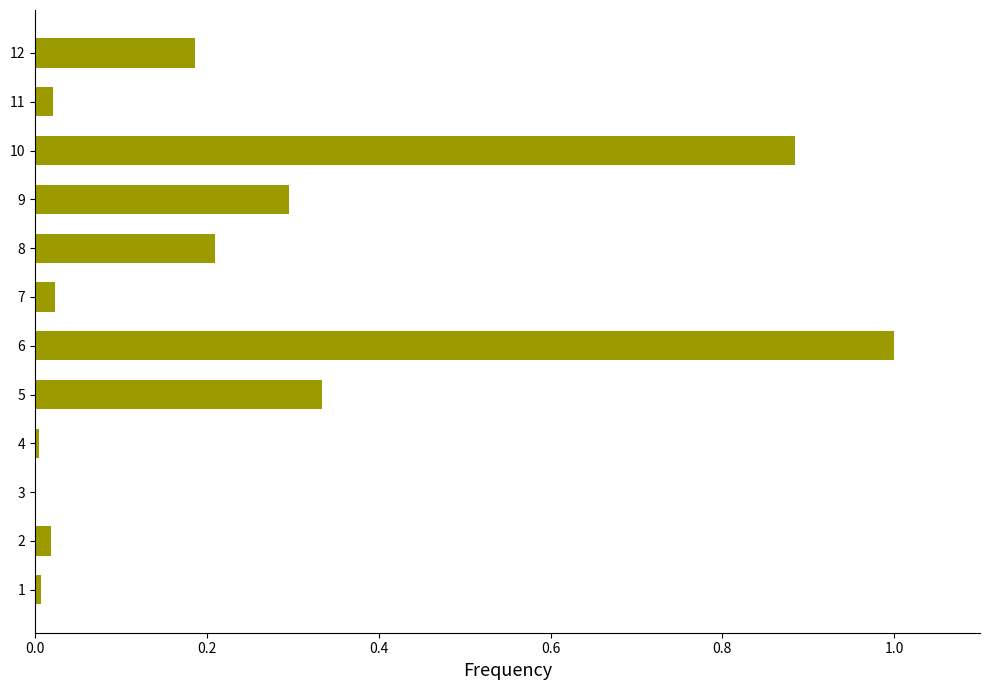

What is the sum of all values?

3.0